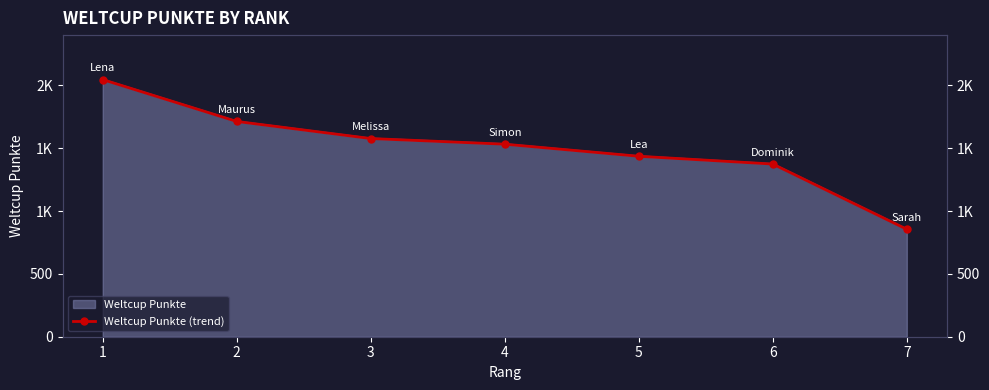

What is the sum of the values at 4 and 1?

3578